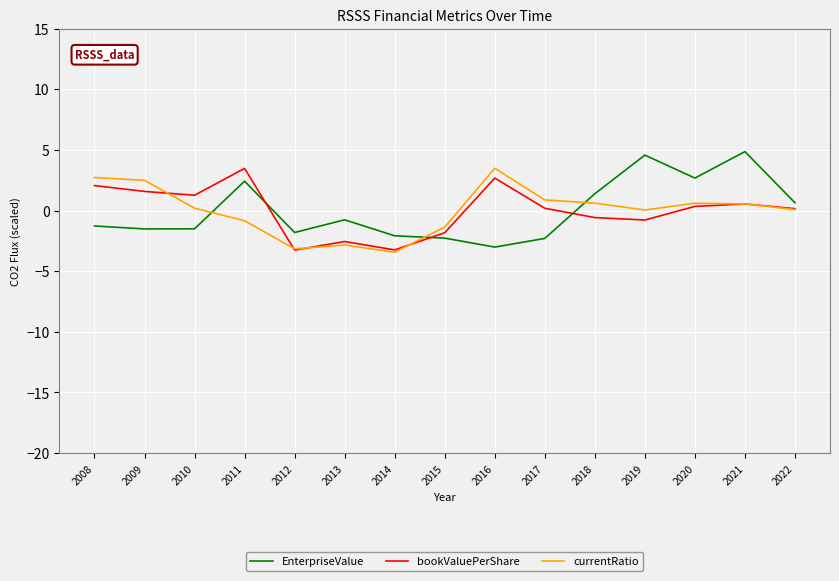

What is the sum of the currentRatio values at 2014 and 2012?

-6.6